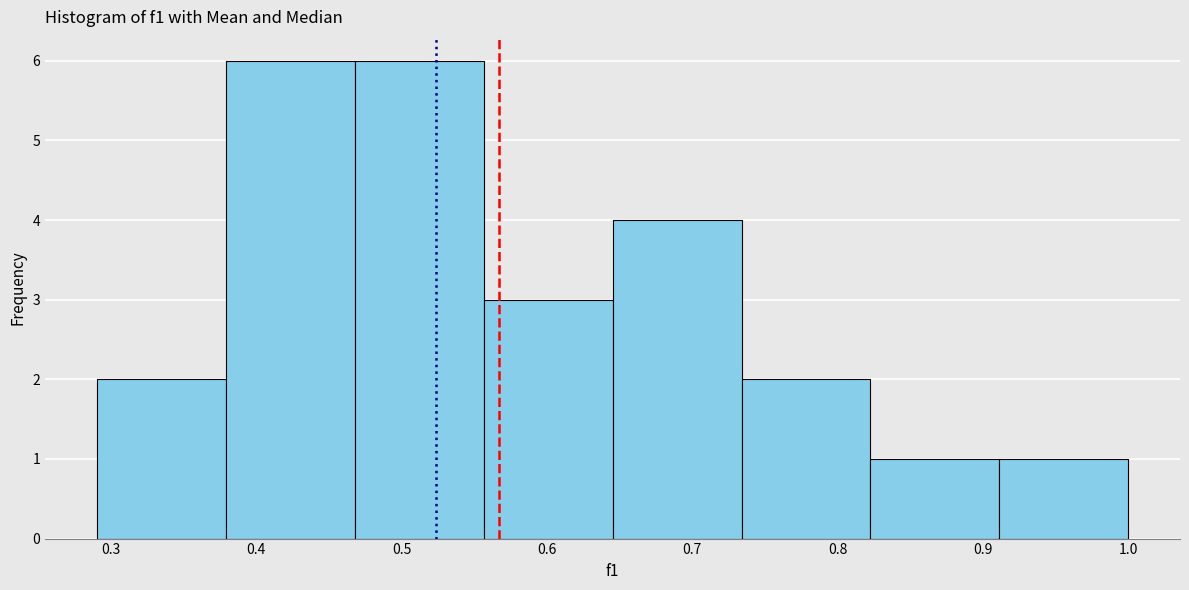

Reading left to right, transcribe this chart: for each bar, give the range it covers on the x-axis and its height. Neither the bar edges nor the heights are printed on the chart, so give them approximately, as read against the axes.

0.29 to 0.38: 2
0.38 to 0.47: 6
0.47 to 0.56: 6
0.56 to 0.65: 3
0.65 to 0.73: 4
0.73 to 0.82: 2
0.82 to 0.91: 1
0.91 to 1.00: 1